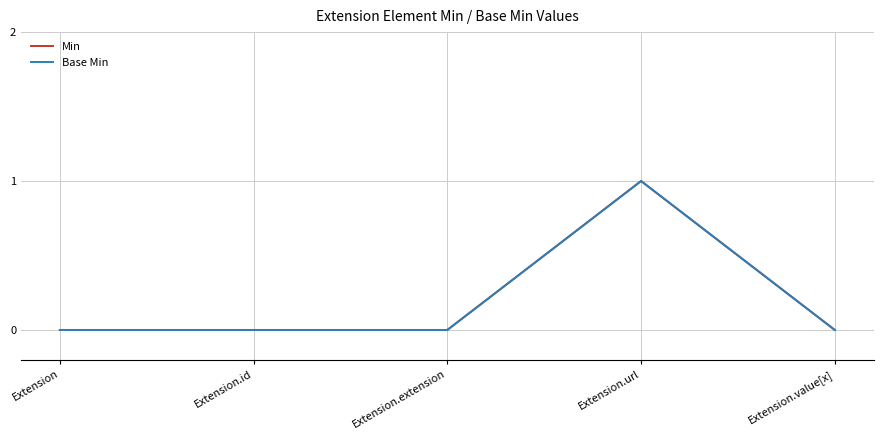

Is the value of Min at Extension.url greater than the value of Base Min at Extension.id?

Yes